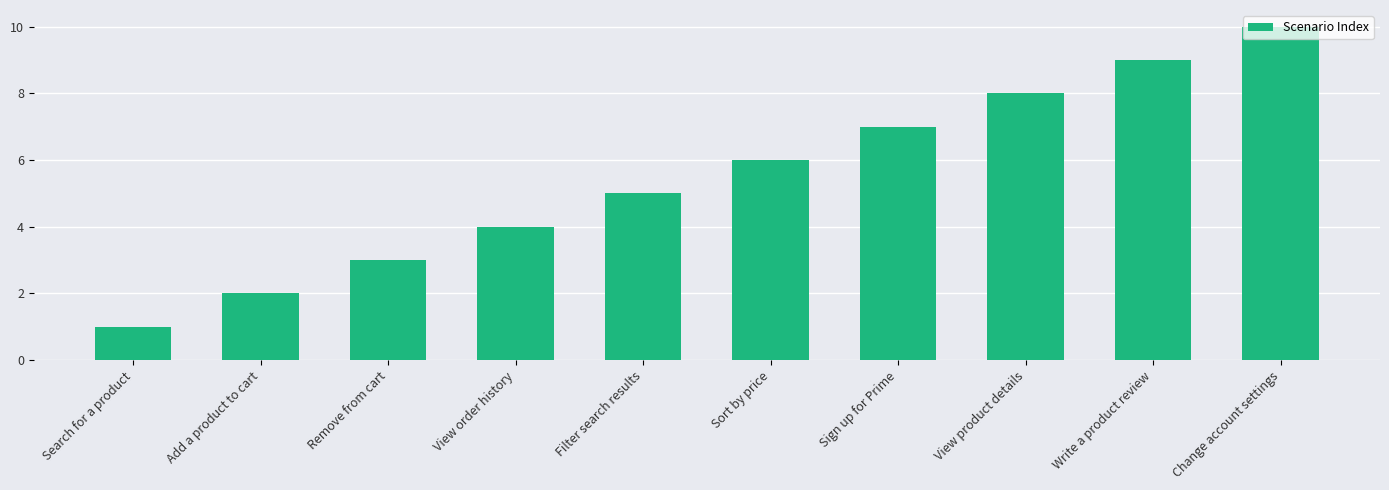

What is the minimum value shown in the chart?

1